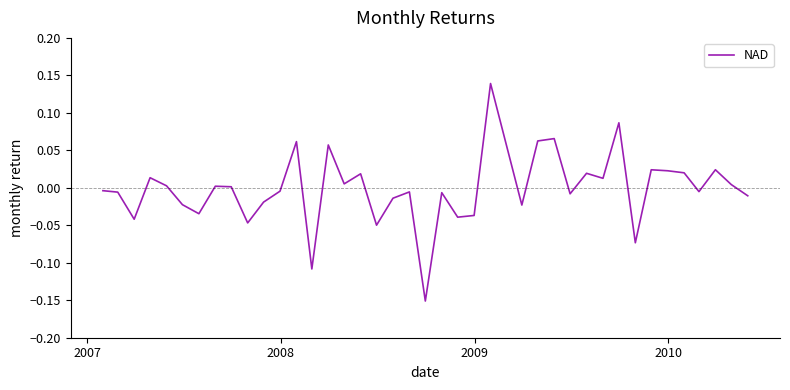

How many distinct data groups are displayed?

1